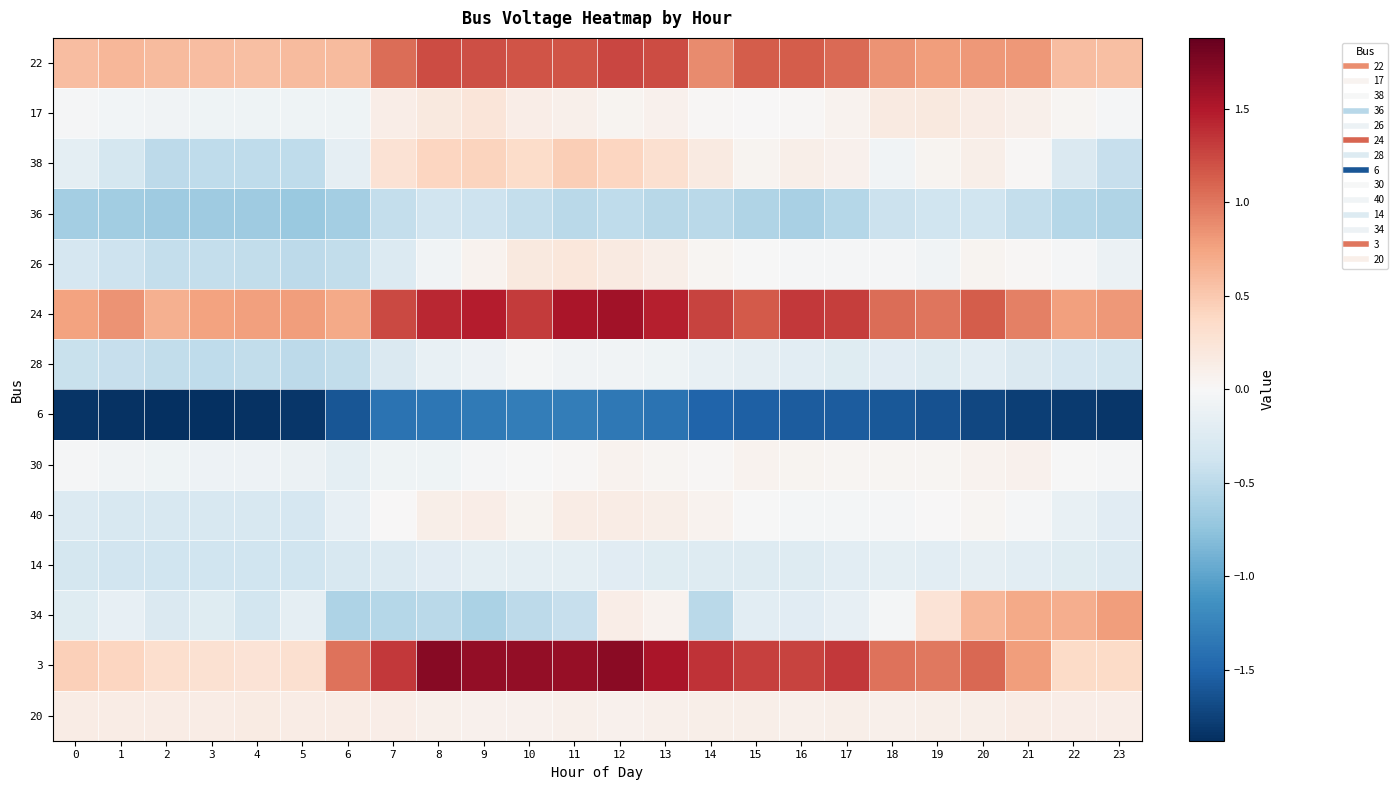

Reading left to right, extract all data points from this chart.

22: 0=0.6	1=0.6	2=0.6	3=0.6	4=0.6	5=0.6	6=0.6	7=1.1	8=1.2	9=1.2	10=1.2	11=1.2	12=1.3	13=1.2	14=0.9	15=1.1	16=1.1	17=1.1	18=0.8	19=0.8	20=0.8	21=0.8	22=0.6	23=0.6
17: 0=-0.0	1=-0.1	2=-0.1	3=-0.1	4=-0.1	5=-0.1	6=-0.1	7=0.1	8=0.2	9=0.2	10=0.1	11=0.1	12=0.1	13=0.1	14=0.0	15=0.0	16=0.0	17=0.1	18=0.2	19=0.2	20=0.1	21=0.1	22=0.0	23=-0.0
38: 0=-0.2	1=-0.3	2=-0.5	3=-0.5	4=-0.5	5=-0.5	6=-0.2	7=0.3	8=0.4	9=0.4	10=0.4	11=0.5	12=0.4	13=0.3	14=0.2	15=0.1	16=0.1	17=0.1	18=-0.1	19=0.1	20=0.1	21=0.0	22=-0.3	23=-0.4
36: 0=-0.6	1=-0.6	2=-0.7	3=-0.7	4=-0.7	5=-0.7	6=-0.6	7=-0.4	8=-0.4	9=-0.4	10=-0.5	11=-0.5	12=-0.5	13=-0.5	14=-0.5	15=-0.6	16=-0.6	17=-0.5	18=-0.4	19=-0.4	20=-0.4	21=-0.4	22=-0.5	23=-0.6
26: 0=-0.3	1=-0.4	2=-0.4	3=-0.5	4=-0.5	5=-0.5	6=-0.5	7=-0.3	8=-0.1	9=0.1	10=0.2	11=0.2	12=0.2	13=0.1	14=0.0	15=-0.0	16=-0.0	17=-0.0	18=-0.0	19=-0.1	20=0.1	21=0.0	22=-0.0	23=-0.1
24: 0=0.8	1=0.8	2=0.7	3=0.8	4=0.8	5=0.8	6=0.7	7=1.2	8=1.4	9=1.5	10=1.3	11=1.5	12=1.6	13=1.5	14=1.3	15=1.2	16=1.3	17=1.3	18=1.1	19=1.0	20=1.1	21=1.0	22=0.8	23=0.8
28: 0=-0.4	1=-0.4	2=-0.5	3=-0.5	4=-0.5	5=-0.5	6=-0.5	7=-0.3	8=-0.1	9=-0.1	10=-0.0	11=-0.1	12=-0.1	13=-0.1	14=-0.1	15=-0.2	16=-0.2	17=-0.2	18=-0.2	19=-0.2	20=-0.2	21=-0.3	22=-0.3	23=-0.3
6: 0=-1.8	1=-1.9	2=-1.9	3=-1.9	4=-1.9	5=-1.8	6=-1.6	7=-1.4	8=-1.4	9=-1.3	10=-1.3	11=-1.3	12=-1.3	13=-1.4	14=-1.5	15=-1.5	16=-1.6	17=-1.6	18=-1.6	19=-1.6	20=-1.7	21=-1.8	22=-1.8	23=-1.8
30: 0=-0.0	1=-0.1	2=-0.1	3=-0.1	4=-0.1	5=-0.1	6=-0.2	7=-0.1	8=-0.1	9=-0.0	10=-0.0	11=0.0	12=0.1	13=0.0	14=0.0	15=0.1	16=0.1	17=0.0	18=0.0	19=0.0	20=0.1	21=0.1	22=-0.0	23=-0.0
40: 0=-0.3	1=-0.3	2=-0.3	3=-0.3	4=-0.3	5=-0.3	6=-0.2	7=0.0	8=0.1	9=0.1	10=0.1	11=0.1	12=0.1	13=0.1	14=0.1	15=-0.0	16=-0.0	17=-0.0	18=-0.0	19=0.0	20=0.0	21=-0.0	22=-0.1	23=-0.2
14: 0=-0.3	1=-0.4	2=-0.4	3=-0.4	4=-0.4	5=-0.4	6=-0.3	7=-0.3	8=-0.2	9=-0.2	10=-0.2	11=-0.2	12=-0.2	13=-0.2	14=-0.2	15=-0.2	16=-0.2	17=-0.2	18=-0.2	19=-0.2	20=-0.2	21=-0.2	22=-0.2	23=-0.3
34: 0=-0.2	1=-0.2	2=-0.3	3=-0.2	4=-0.3	5=-0.2	6=-0.6	7=-0.5	8=-0.5	9=-0.6	10=-0.5	11=-0.4	12=0.1	13=0.1	14=-0.5	15=-0.2	16=-0.2	17=-0.2	18=-0.0	19=0.3	20=0.6	21=0.7	22=0.7	23=0.8
3: 0=0.4	1=0.4	2=0.3	3=0.3	4=0.3	5=0.3	6=1.0	7=1.3	8=1.7	9=1.6	10=1.7	11=1.6	12=1.7	13=1.5	14=1.4	15=1.3	16=1.3	17=1.3	18=1.0	19=1.0	20=1.1	21=0.8	22=0.4	23=0.4
20: 0=0.1	1=0.1	2=0.1	3=0.1	4=0.1	5=0.1	6=0.1	7=0.1	8=0.1	9=0.1	10=0.1	11=0.1	12=0.1	13=0.1	14=0.1	15=0.1	16=0.1	17=0.1	18=0.1	19=0.1	20=0.1	21=0.1	22=0.1	23=0.1